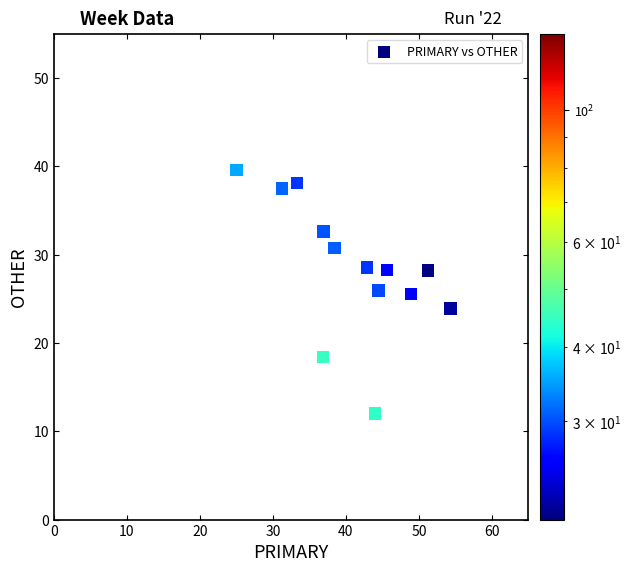

What is the range of X values (max minus min)?

29.3